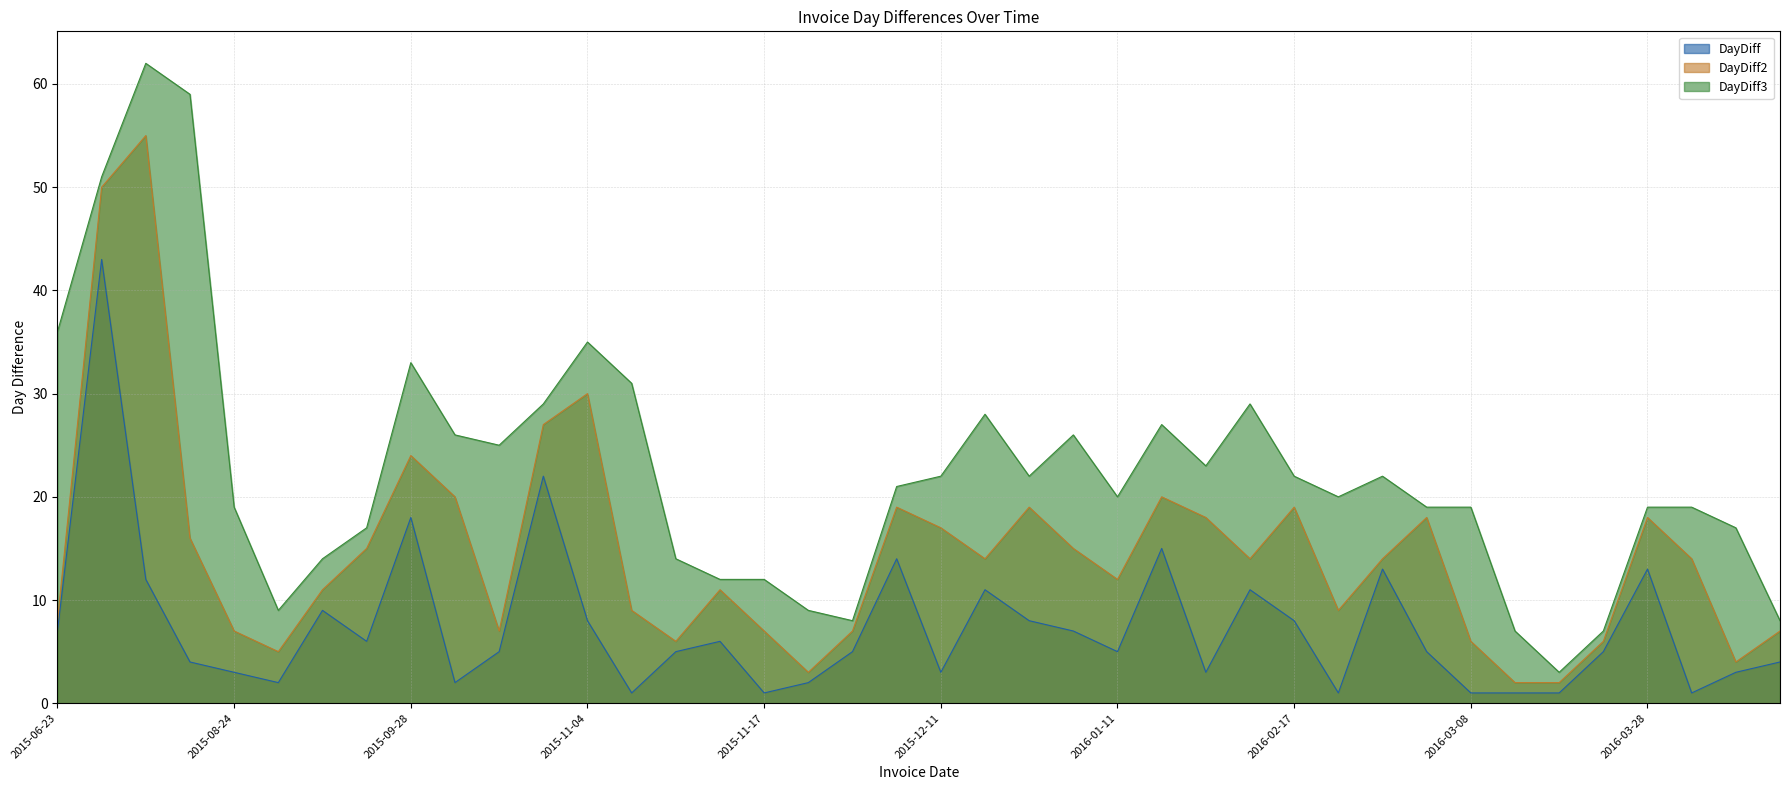

Rank the series at 2015-12-22 from lowest to highest value.

DayDiff, DayDiff2, DayDiff3